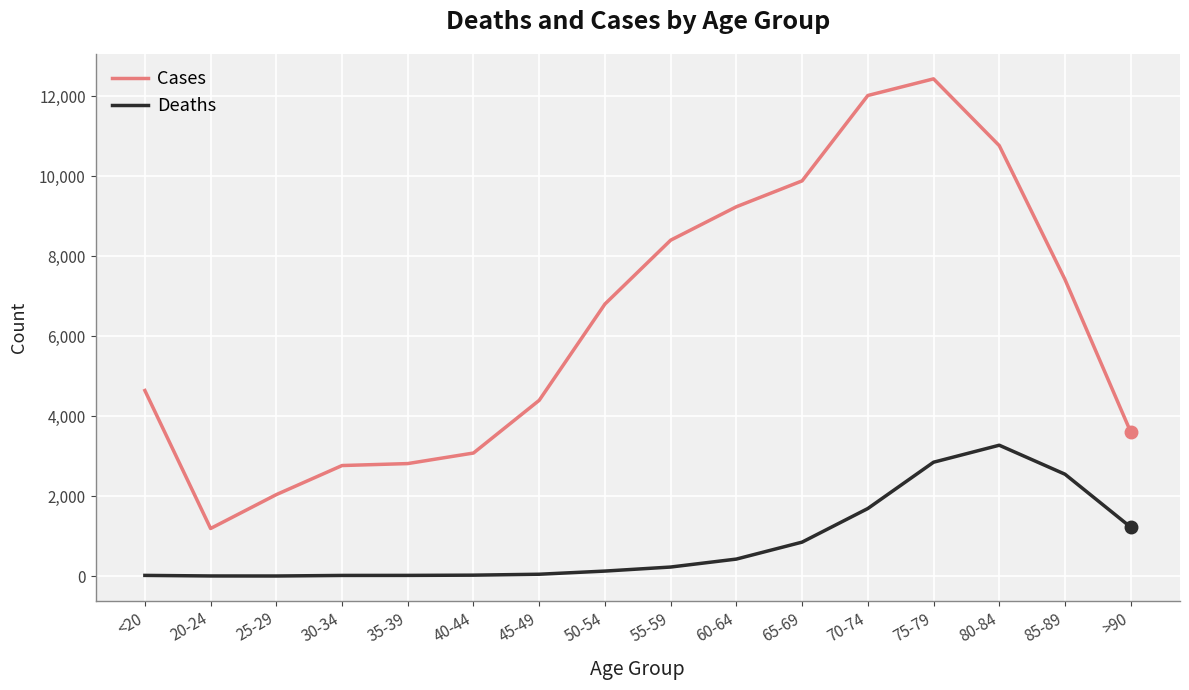

Is this an area chart (filled region under the line)?

No